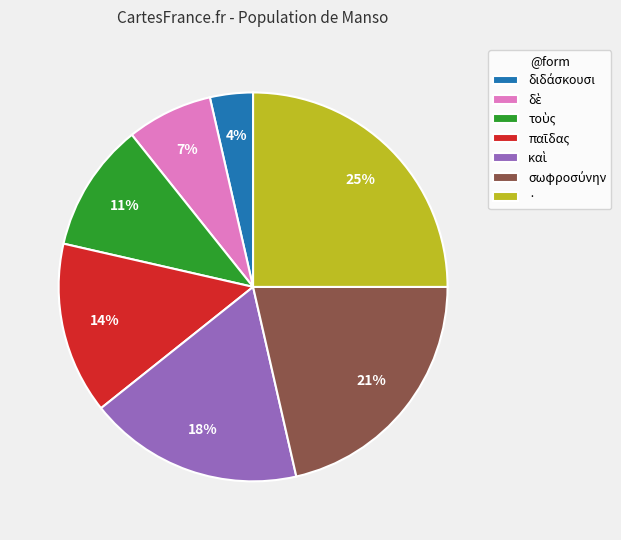

Which slice is the largest?

·